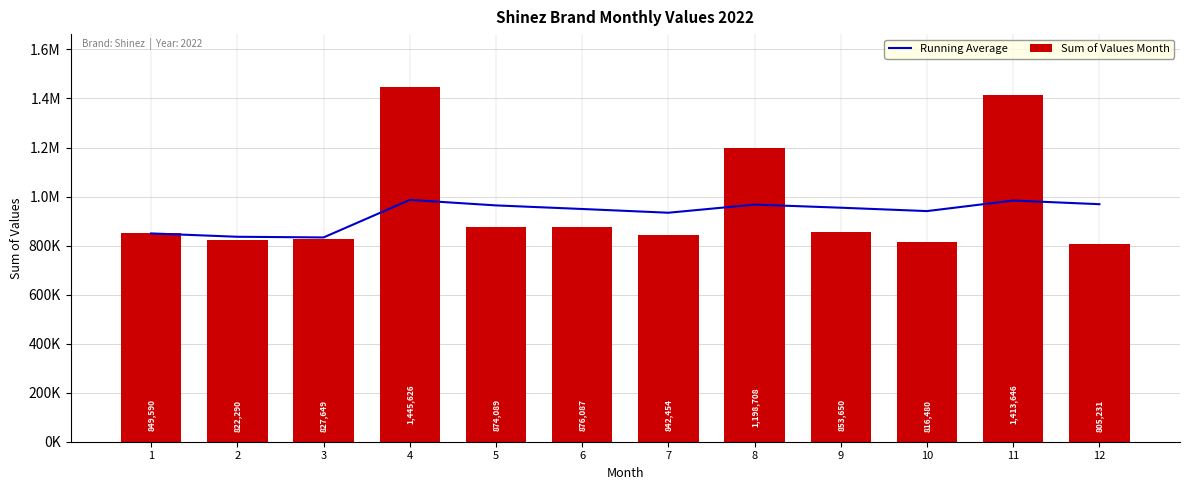

Rank the series by their average value, from lowest to highest.

Running Average, Sum of Values Month